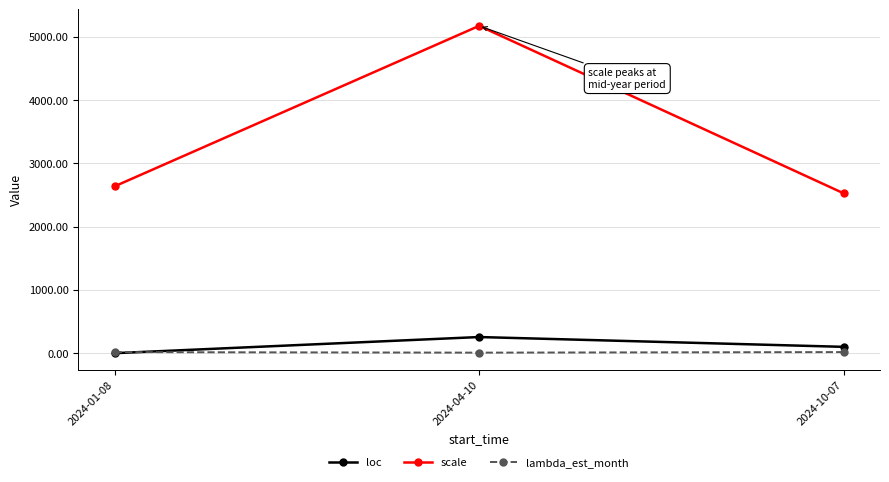

What are all the series names shown in the legend?

loc, scale, lambda_est_month